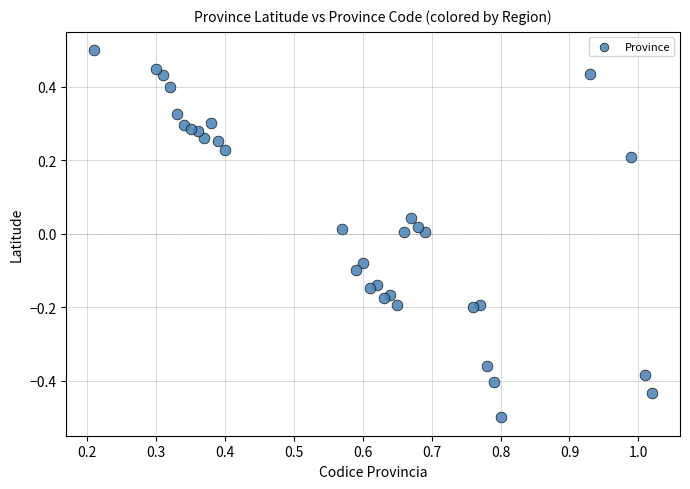

What is the range of X values (max minus min)?

0.8